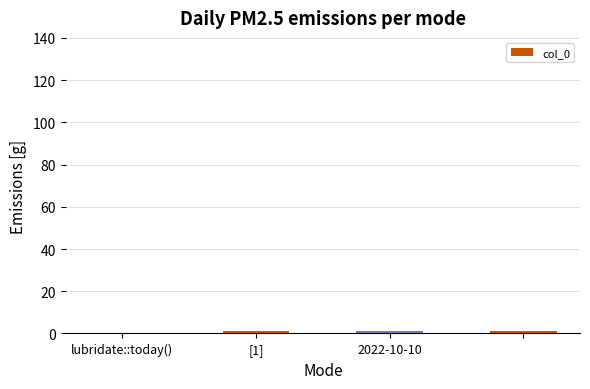

Reading left to right, list all the values displayed in this chart.

0	1	1	1